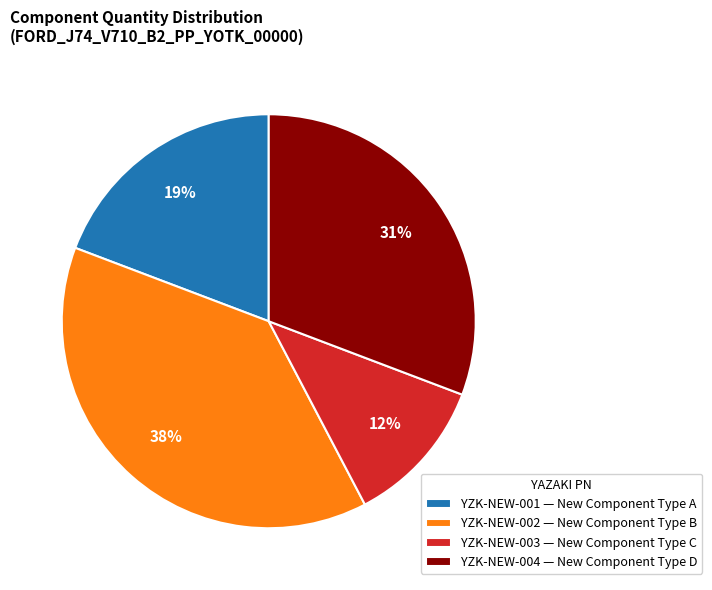

To the nearest percent, what is the average slice percentage?

25%